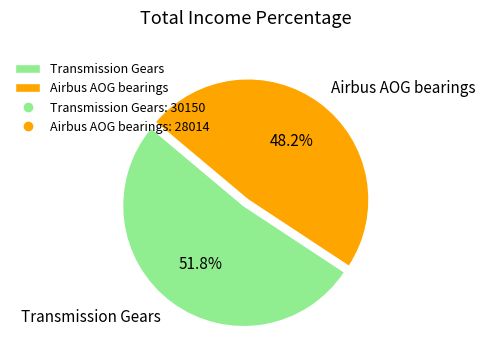

To the nearest percent, what percentage of the pie is Transmission Gears?

52%